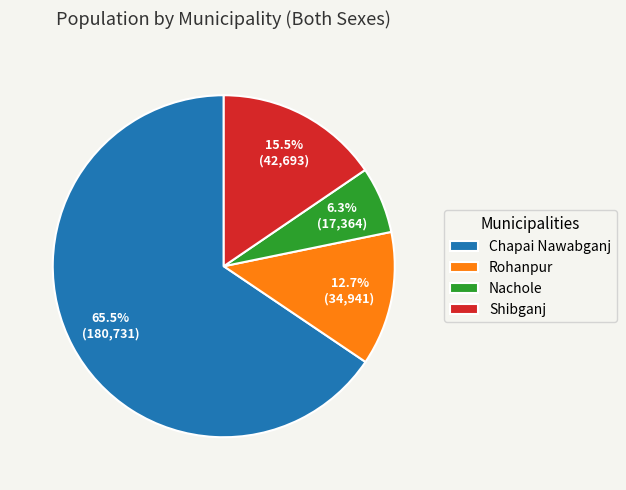

Is the sum of Rohanpur and Chapai Nawabganj greater than half?

Yes